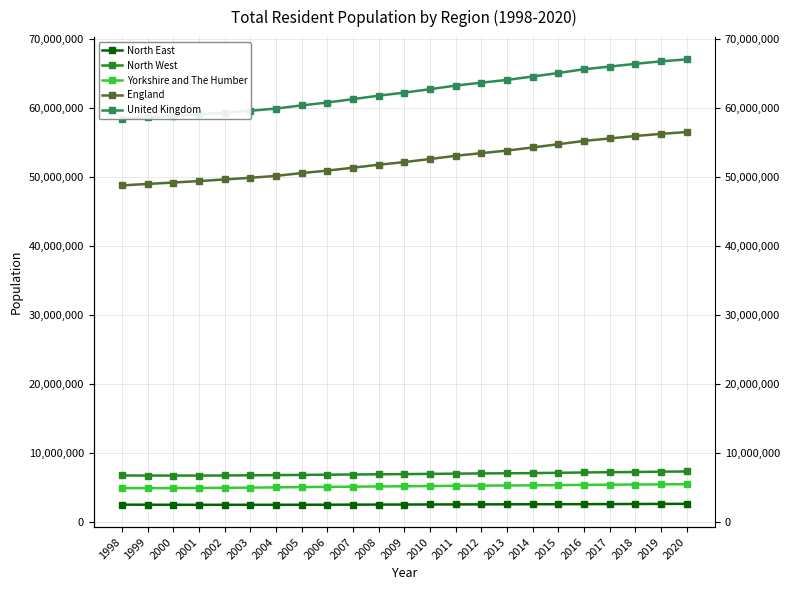

Where is North West nearest to the value 7070219?

2012